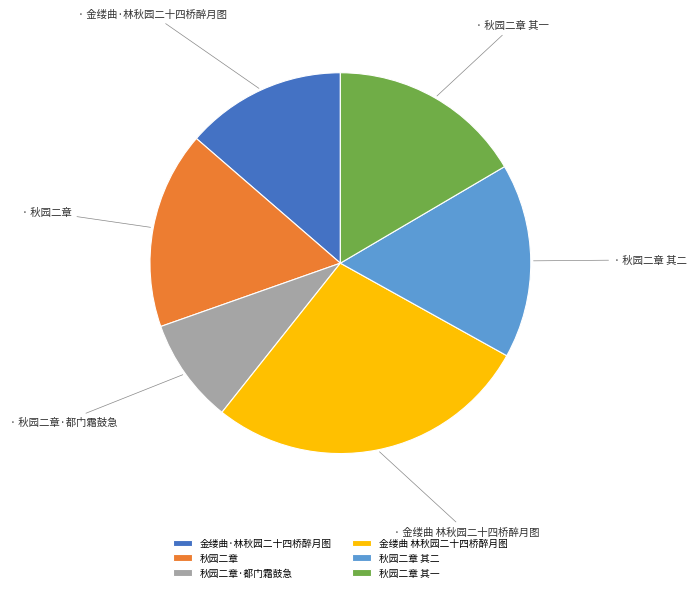

Does 秋园二章 represent more than half of the total?

No